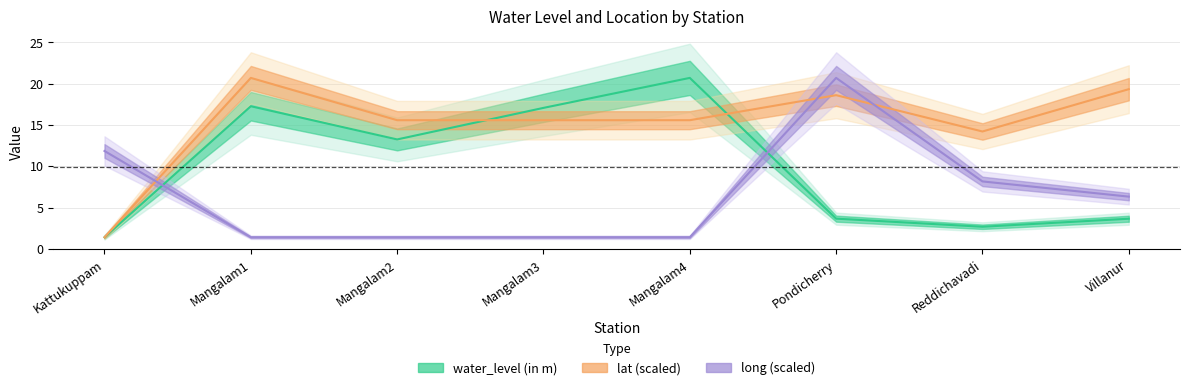

At how many categories does at least one series exceed 13?

7